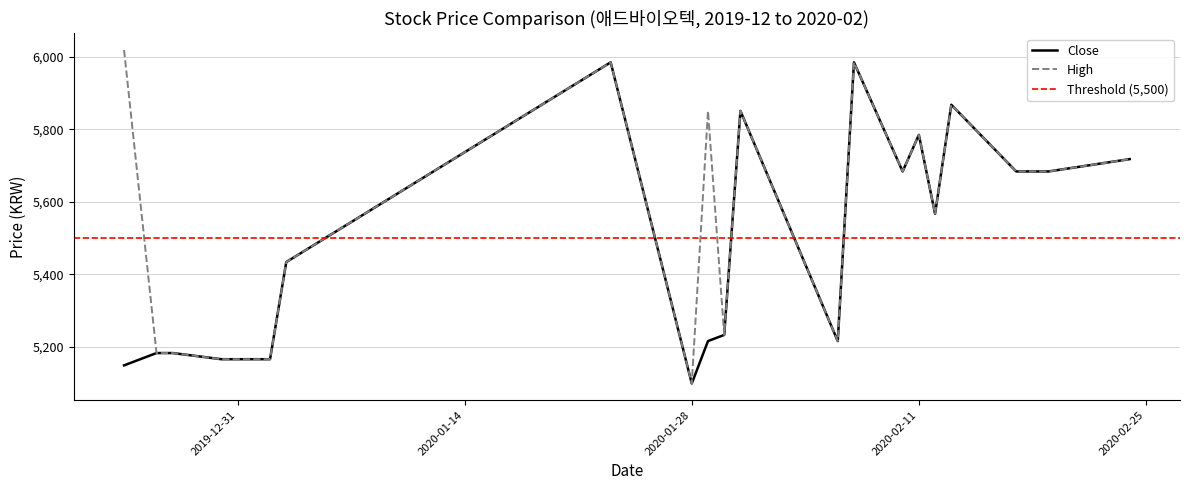

At which category is the sum across all series the highest?

2020-01-23